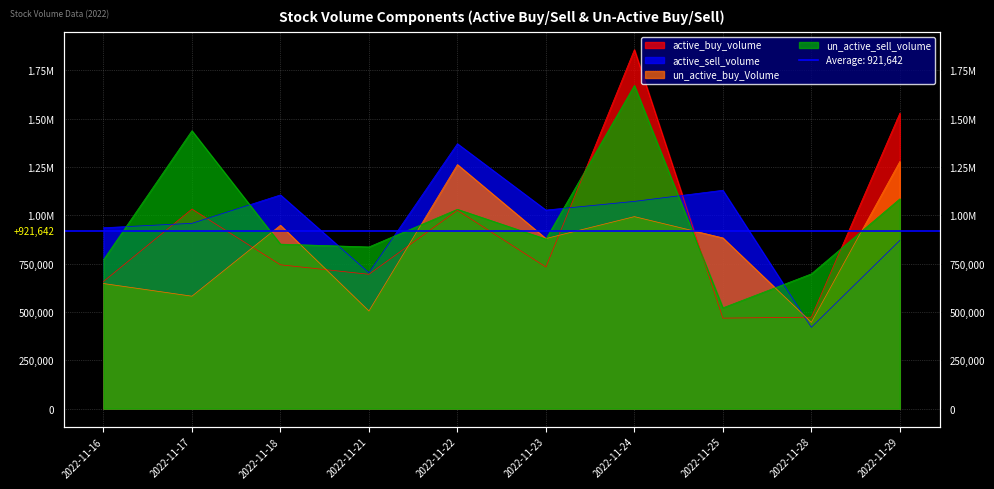

Reading left to right, list all the values displayed in this chart.

active_buy_volume: 2022-11-16=657877	2022-11-17=1032577	2022-11-18=744295	2022-11-21=695100	2022-11-22=1026100	2022-11-23=732800	2022-11-24=1857371	2022-11-25=468300	2022-11-28=473300	2022-11-29=1528700
active_sell_volume: 2022-11-16=936000	2022-11-17=958850	2022-11-18=1105781	2022-11-21=703177	2022-11-22=1370700	2022-11-23=1027490	2022-11-24=1072400	2022-11-25=1129809	2022-11-28=420673	2022-11-29=870100
un_active_buy_Volume: 2022-11-16=647391	2022-11-17=581900	2022-11-18=948806	2022-11-21=505200	2022-11-22=1262825	2022-11-23=880097	2022-11-24=993526	2022-11-25=883391	2022-11-28=446317	2022-11-29=1278833
un_active_sell_volume: 2022-11-16=770279	2022-11-17=1438000	2022-11-18=851190	2022-11-21=836554	2022-11-22=1031400	2022-11-23=877495	2022-11-24=1672171	2022-11-25=521491	2022-11-28=697269	2022-11-29=1085400